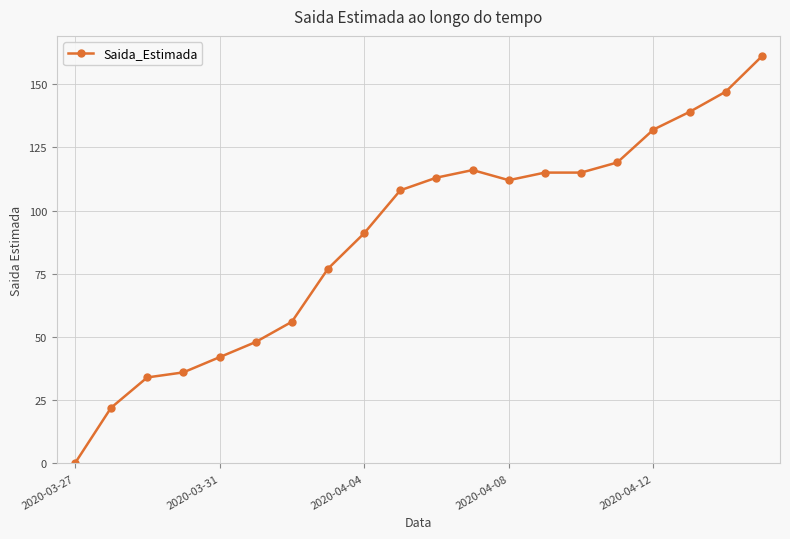

What is the maximum value shown in the chart?

161